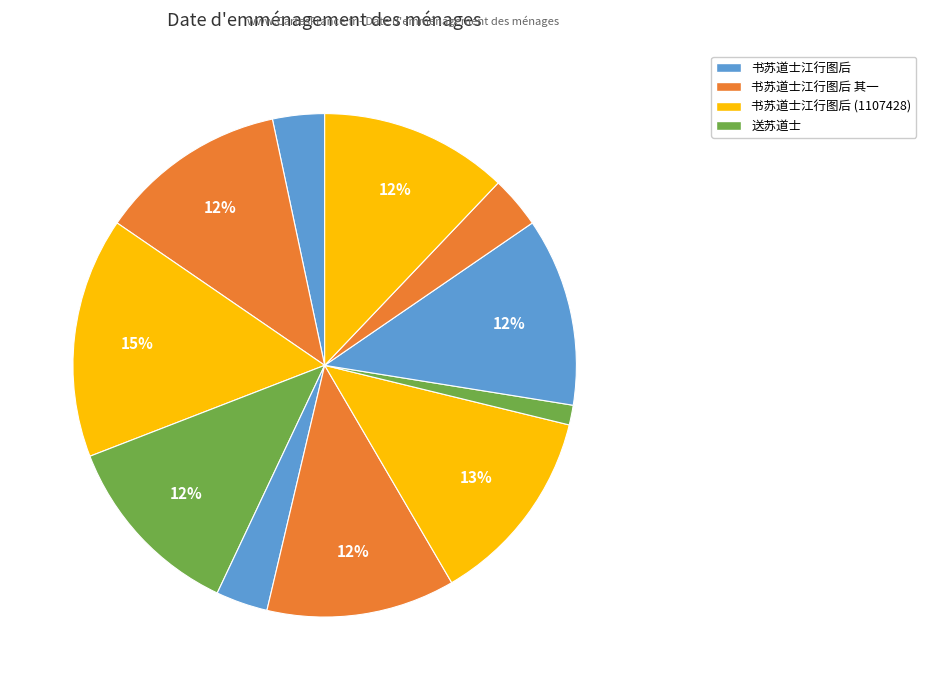

How many slices are in this pie chart?

11